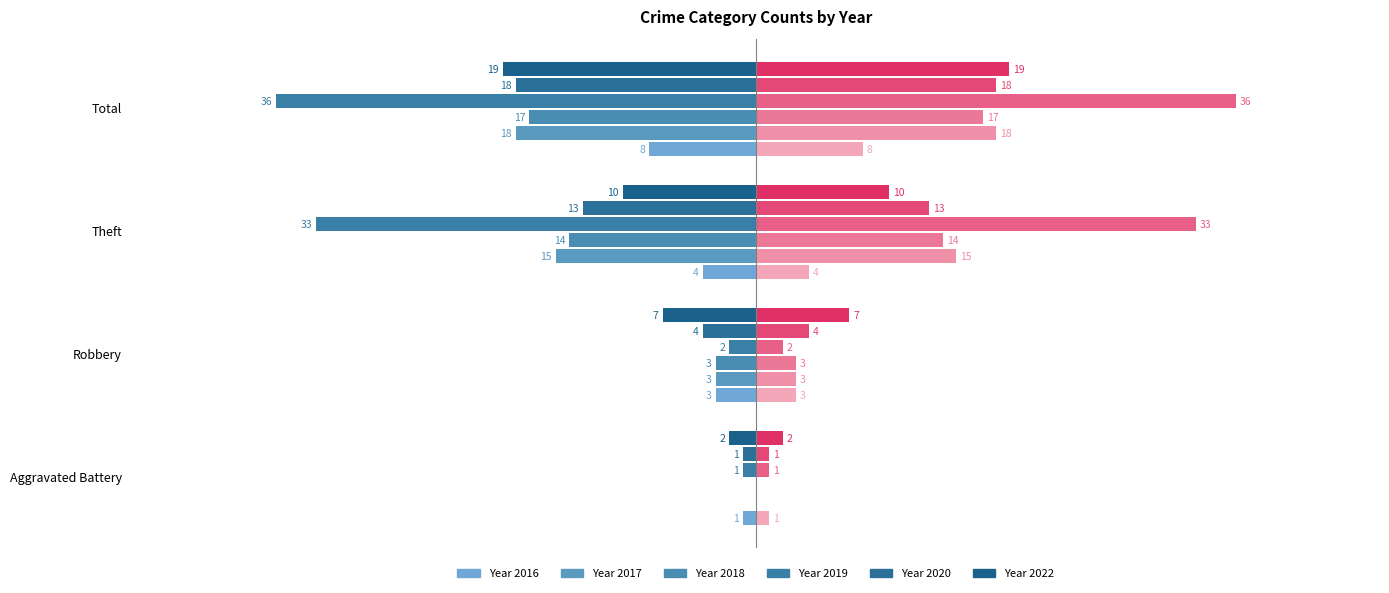

The 2016 series shows -1 at Aggravated Battery. True or false?

True